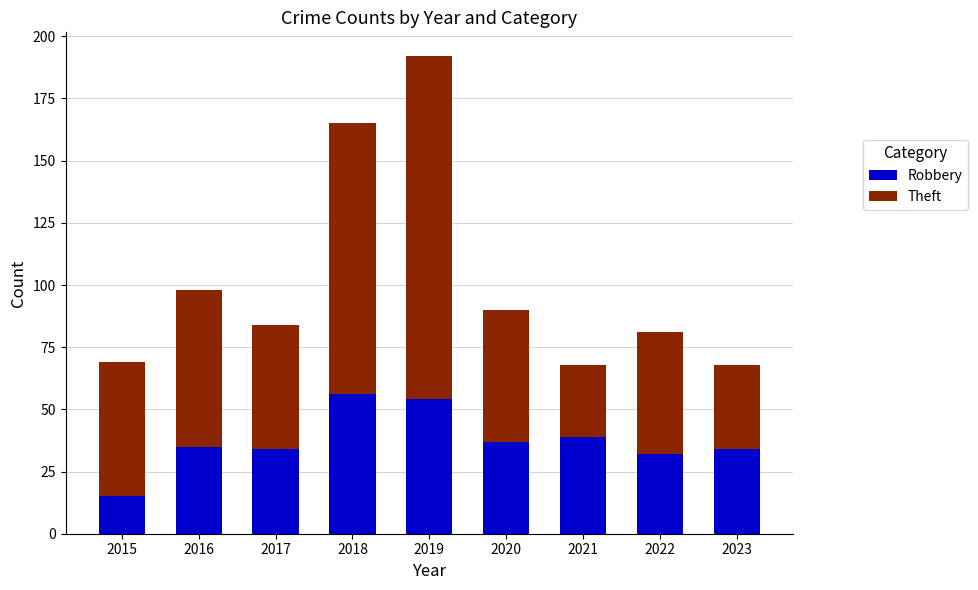

What is the difference between the maximum and minimum values in the Robbery series?

41